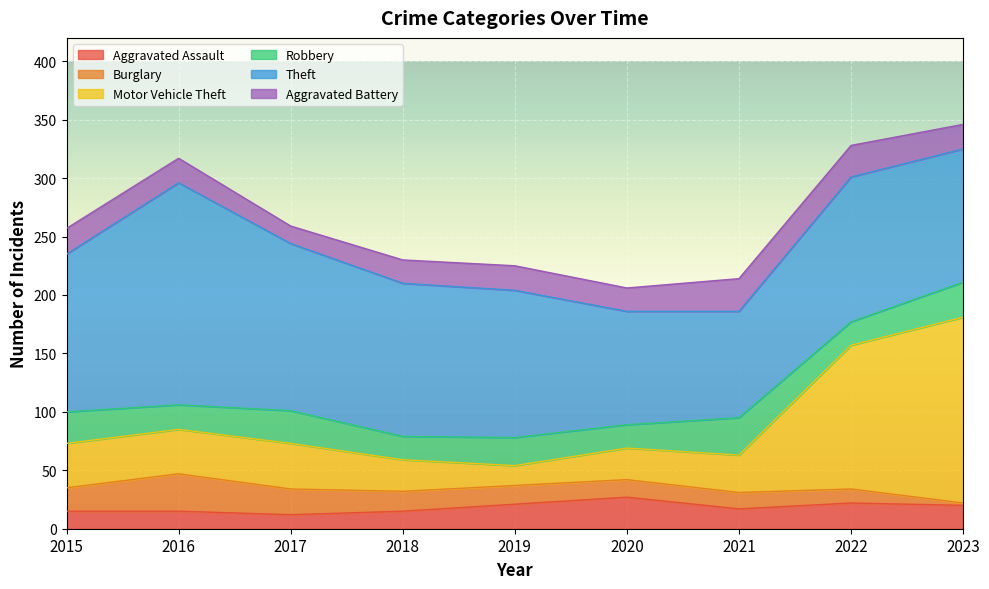

Where is the first local maximum for Robbery?

2017